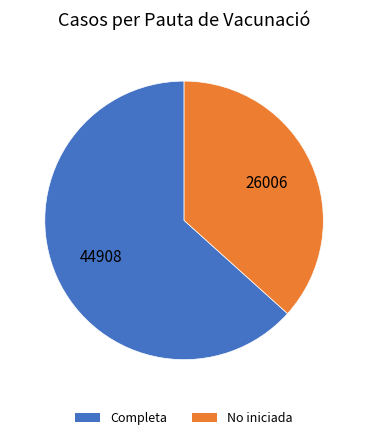

Is there any slice that represents more than half of the pie?

Yes